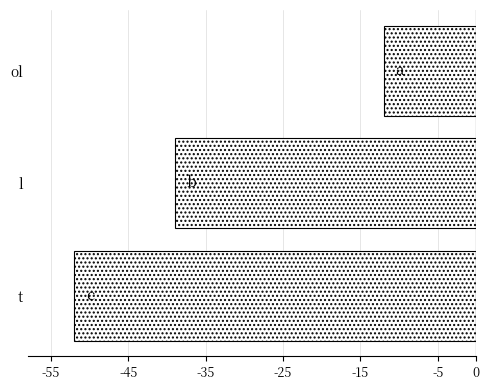

Does the chart contain any negative values?

Yes